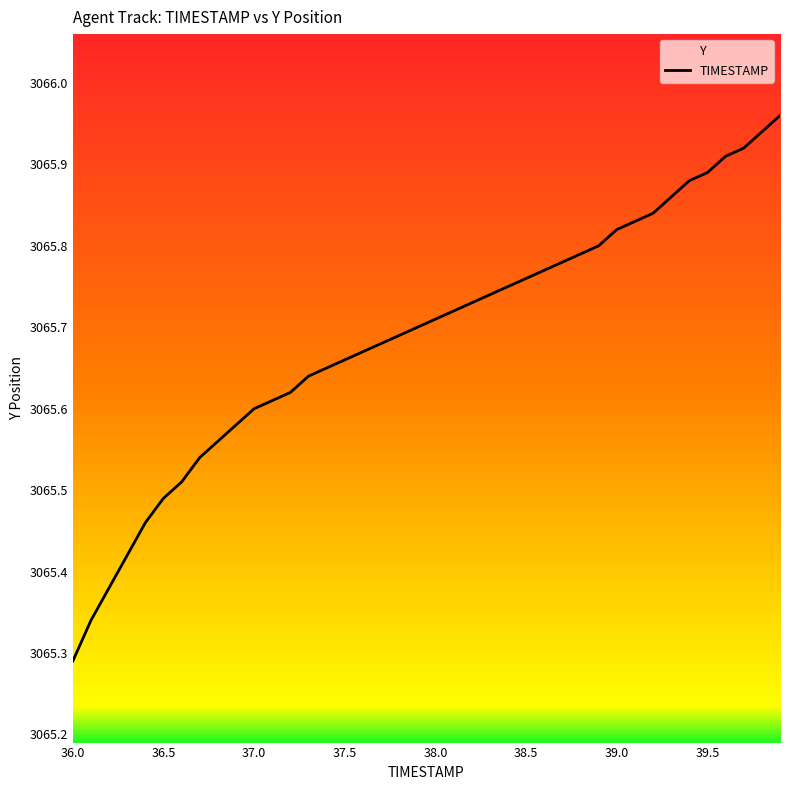

Which category has the lowest value across all series?

36.0